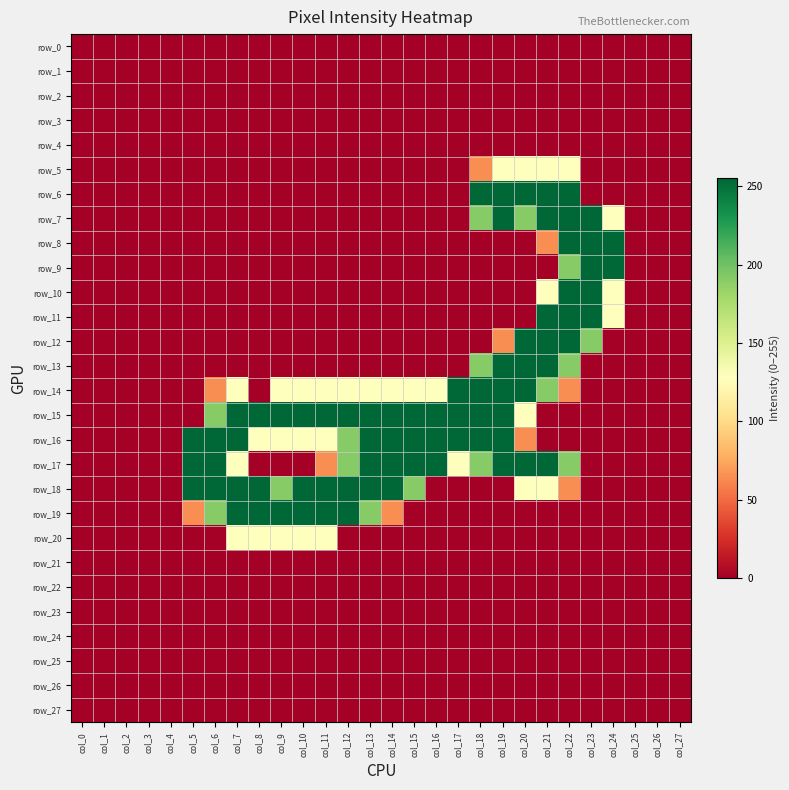

Reading right to left, extract all data points from this chart.

row_0: 0	0	0	0	0	0	0	0	0	0	0	0	0	0	0	0	0	0	0	0	0	0	0	0	0	0	0	0
row_1: 0	0	0	0	0	0	0	0	0	0	0	0	0	0	0	0	0	0	0	0	0	0	0	0	0	0	0	0
row_2: 0	0	0	0	0	0	0	0	0	0	0	0	0	0	0	0	0	0	0	0	0	0	0	0	0	0	0	0
row_3: 0	0	0	0	0	0	0	0	0	0	0	0	0	0	0	0	0	0	0	0	0	0	0	0	0	0	0	0
row_4: 0	0	0	0	0	0	0	0	0	0	0	0	0	0	0	0	0	0	0	0	0	0	0	0	0	0	0	0
row_5: 0	0	0	0	0	128	128	128	128	64	0	0	0	0	0	0	0	0	0	0	0	0	0	0	0	0	0	0
row_6: 0	0	0	0	0	255	255	255	255	255	0	0	0	0	0	0	0	0	0	0	0	0	0	0	0	0	0	0
row_7: 0	0	0	128	255	255	255	191	255	191	0	0	0	0	0	0	0	0	0	0	0	0	0	0	0	0	0	0
row_8: 0	0	0	255	255	255	64	0	0	0	0	0	0	0	0	0	0	0	0	0	0	0	0	0	0	0	0	0
row_9: 0	0	0	255	255	191	0	0	0	0	0	0	0	0	0	0	0	0	0	0	0	0	0	0	0	0	0	0
row_10: 0	0	0	128	255	255	128	0	0	0	0	0	0	0	0	0	0	0	0	0	0	0	0	0	0	0	0	0
row_11: 0	0	0	128	255	255	255	0	0	0	0	0	0	0	0	0	0	0	0	0	0	0	0	0	0	0	0	0
row_12: 0	0	0	0	191	255	255	255	64	0	0	0	0	0	0	0	0	0	0	0	0	0	0	0	0	0	0	0
row_13: 0	0	0	0	0	191	255	255	255	191	0	0	0	0	0	0	0	0	0	0	0	0	0	0	0	0	0	0
row_14: 0	0	0	0	0	64	191	255	255	255	255	128	128	128	128	128	128	128	128	0	128	64	0	0	0	0	0	0
row_15: 0	0	0	0	0	0	0	128	255	255	255	255	255	255	255	255	255	255	255	255	255	191	0	0	0	0	0	0
row_16: 0	0	0	0	0	0	0	64	255	255	255	255	255	255	255	191	128	128	128	128	255	255	255	0	0	0	0	0
row_17: 0	0	0	0	0	191	255	255	255	191	128	255	255	255	255	191	64	0	0	0	128	255	255	0	0	0	0	0
row_18: 0	0	0	0	0	64	128	128	0	0	0	0	191	255	255	255	255	255	191	255	255	255	255	0	0	0	0	0
row_19: 0	0	0	0	0	0	0	0	0	0	0	0	0	64	191	255	255	255	255	255	255	191	64	0	0	0	0	0
row_20: 0	0	0	0	0	0	0	0	0	0	0	0	0	0	0	0	128	128	128	128	128	0	0	0	0	0	0	0
row_21: 0	0	0	0	0	0	0	0	0	0	0	0	0	0	0	0	0	0	0	0	0	0	0	0	0	0	0	0
row_22: 0	0	0	0	0	0	0	0	0	0	0	0	0	0	0	0	0	0	0	0	0	0	0	0	0	0	0	0
row_23: 0	0	0	0	0	0	0	0	0	0	0	0	0	0	0	0	0	0	0	0	0	0	0	0	0	0	0	0
row_24: 0	0	0	0	0	0	0	0	0	0	0	0	0	0	0	0	0	0	0	0	0	0	0	0	0	0	0	0
row_25: 0	0	0	0	0	0	0	0	0	0	0	0	0	0	0	0	0	0	0	0	0	0	0	0	0	0	0	0
row_26: 0	0	0	0	0	0	0	0	0	0	0	0	0	0	0	0	0	0	0	0	0	0	0	0	0	0	0	0
row_27: 0	0	0	0	0	0	0	0	0	0	0	0	0	0	0	0	0	0	0	0	0	0	0	0	0	0	0	0